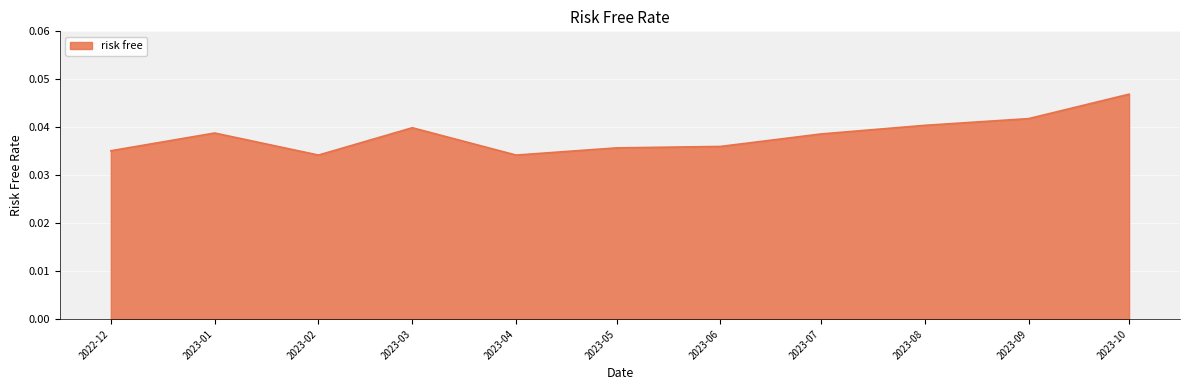

Is it true that the value at 2023-04 is 0.1?

False